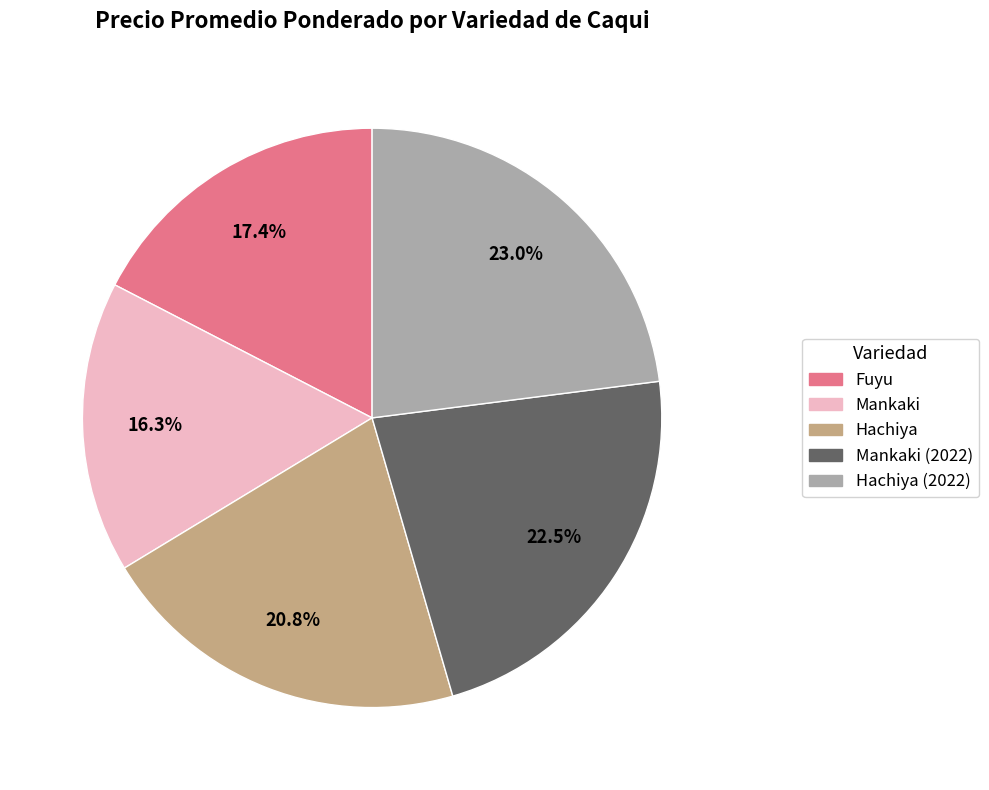

Is there a majority slice in this chart?

No